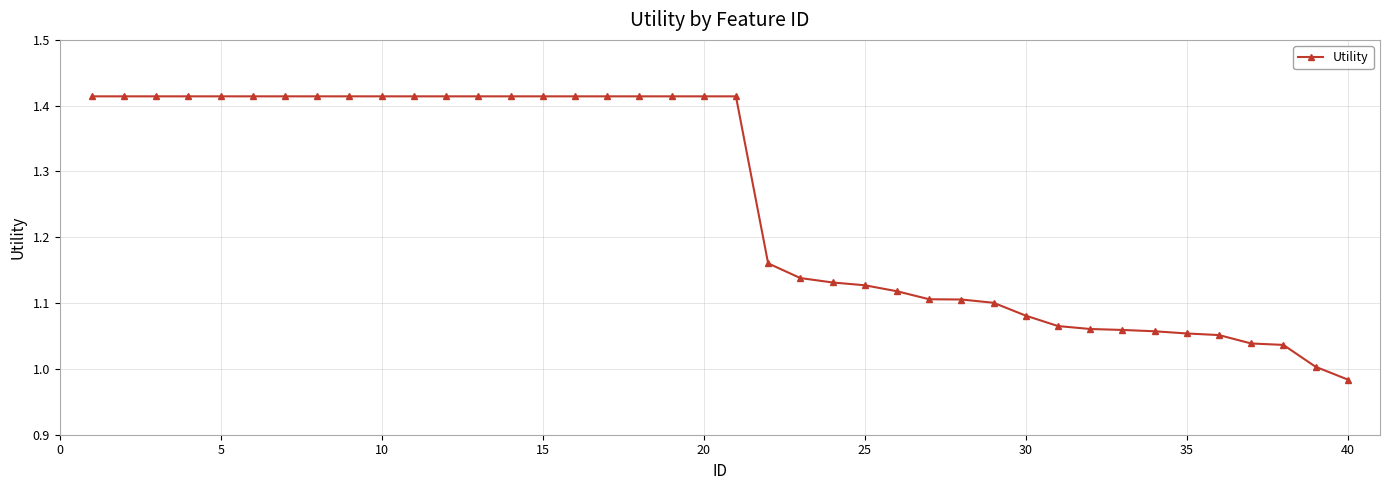

What is the difference between the maximum and minimum values?

0.4